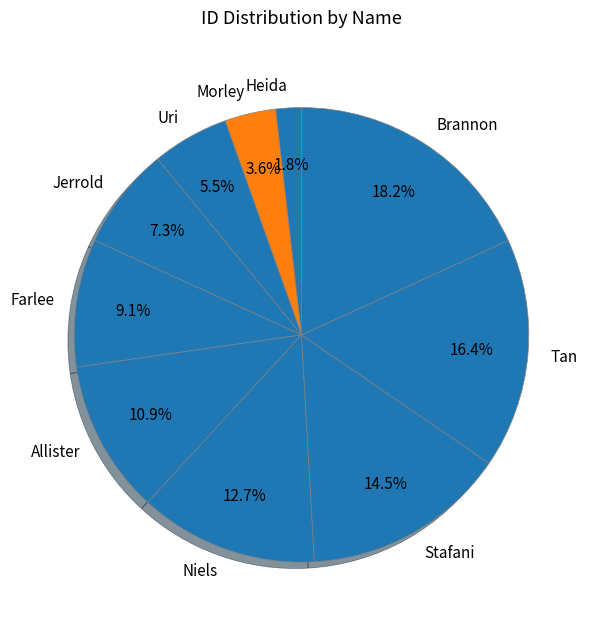

What is the ratio of the value at Heida to the value at Brannon?

0.1